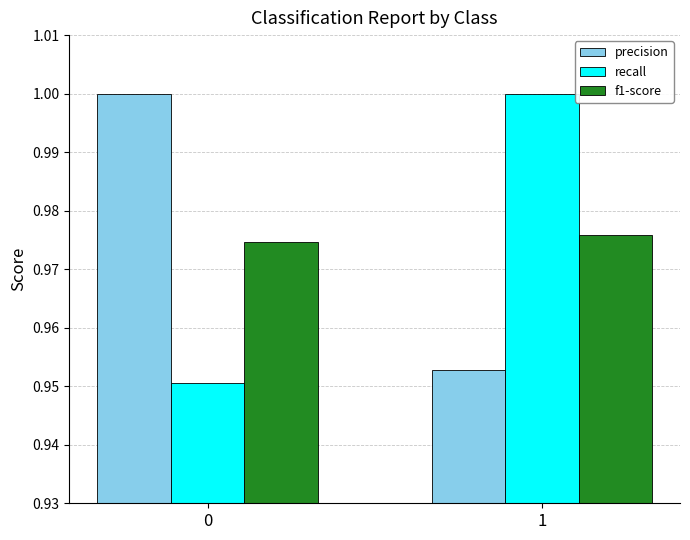

How many values in the recall series are below 1?

1